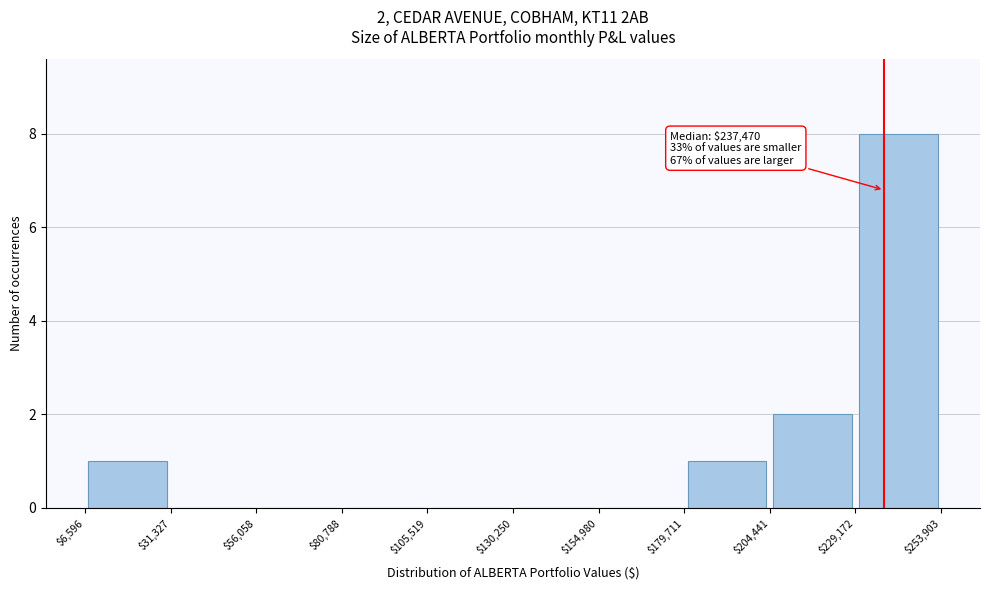

Over which range of the x-axis is the bar tallest?

$229,172 to $253,903